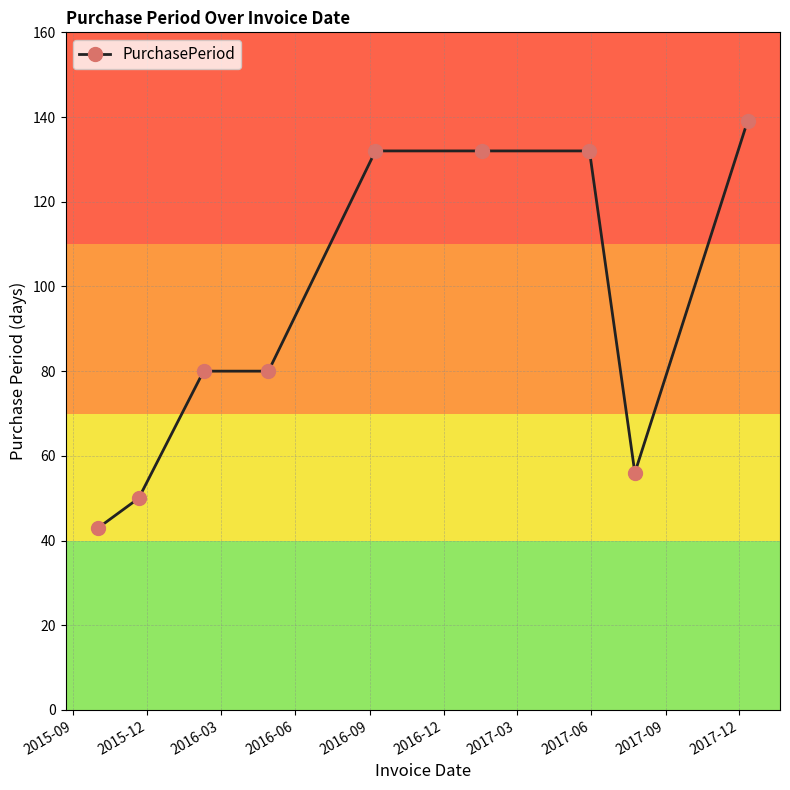

What is the value of the 2nd point from the left?

50